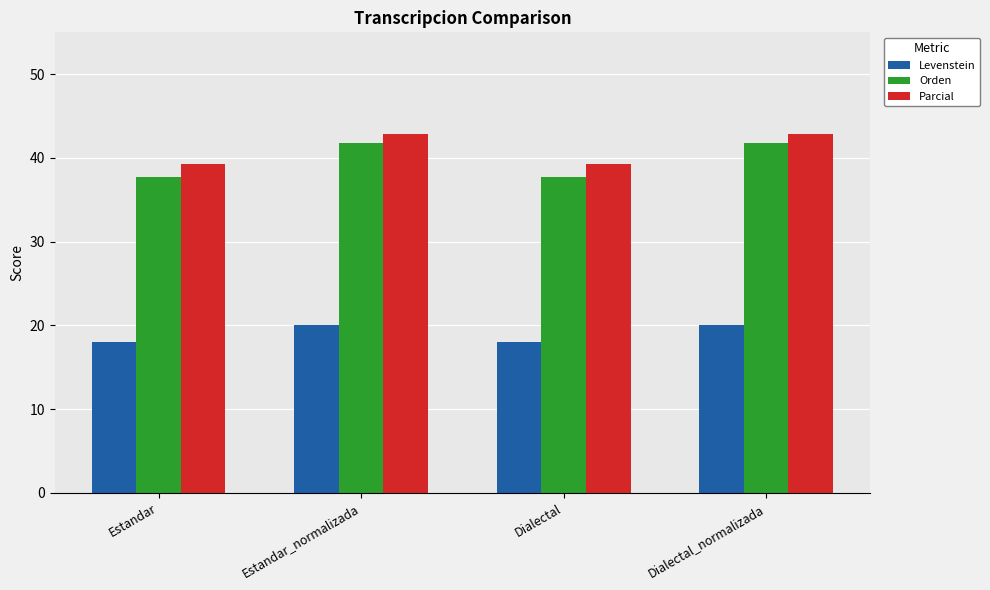

What value does the Parcial series have at Dialectal_normalizada?

42.9